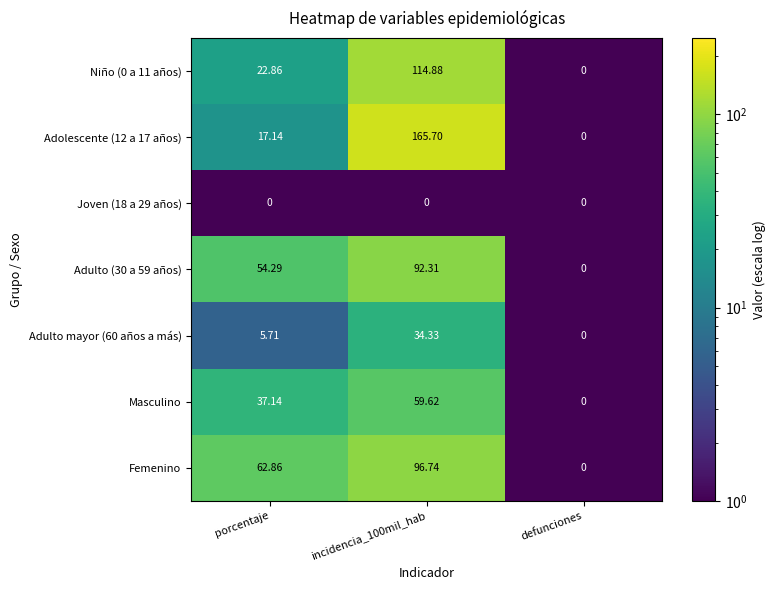

Between porcentaje and defunciones, which series saw the biggest shift?

Femenino